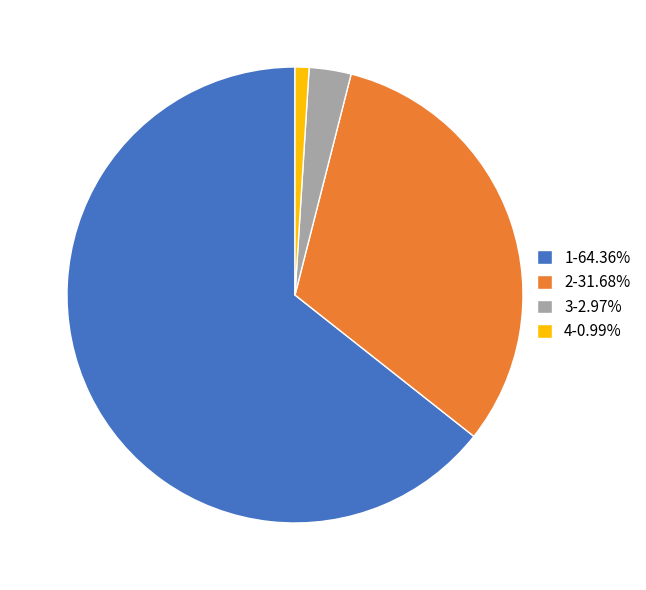

Is the sum of 2-31.68% and 3-2.97% greater than half?

No